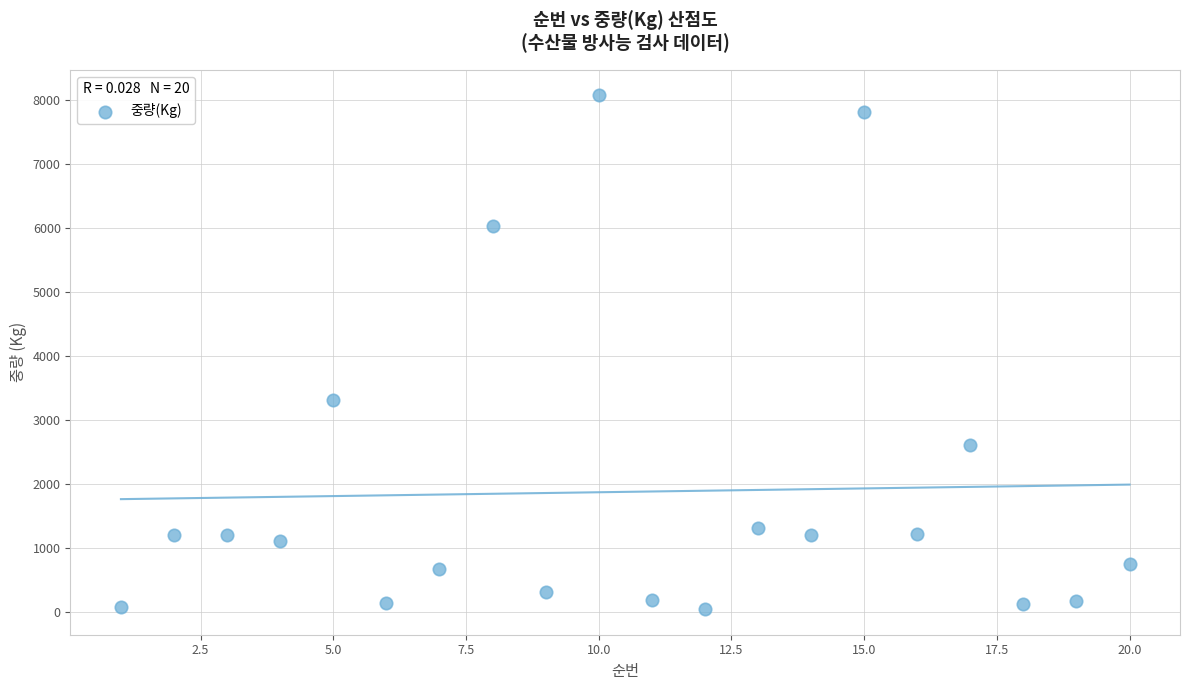

What is the range of Y values (max minus min)?

8026